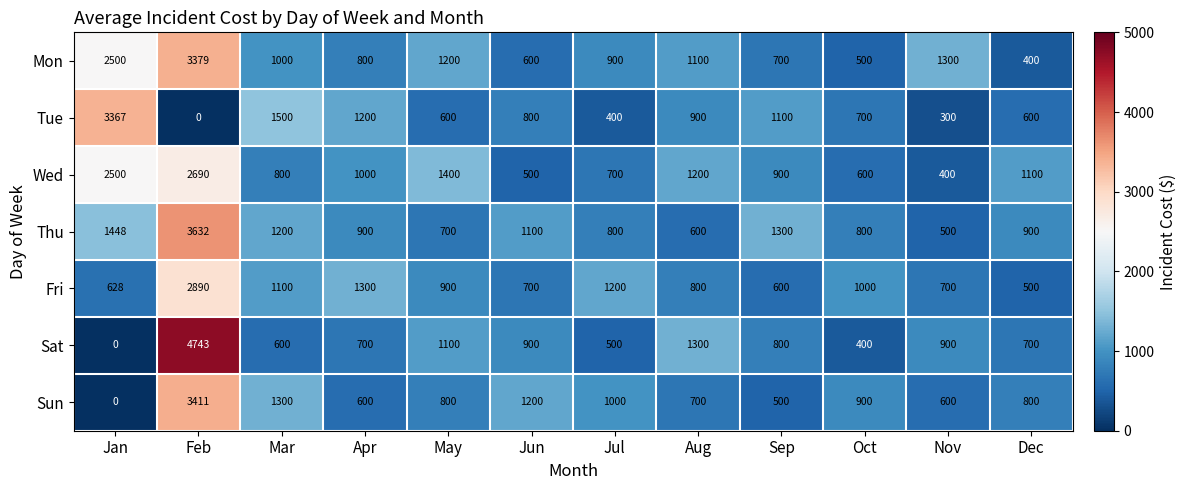

At Jul, list the series in order from largest to smallest.

Fri, Sun, Mon, Thu, Wed, Sat, Tue